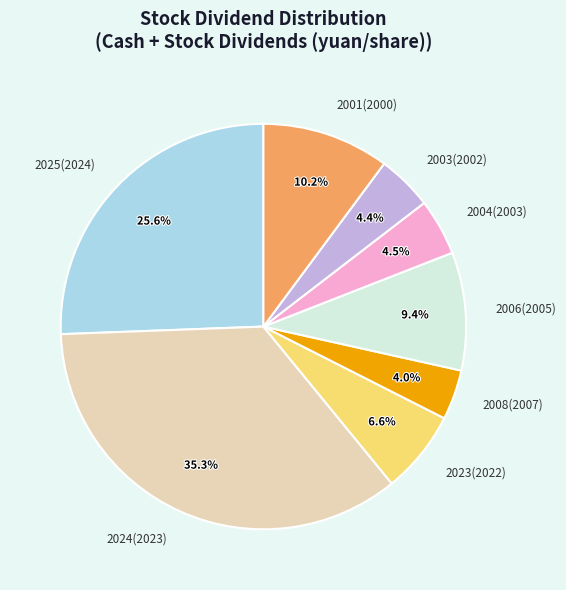

Is there a majority slice in this chart?

No